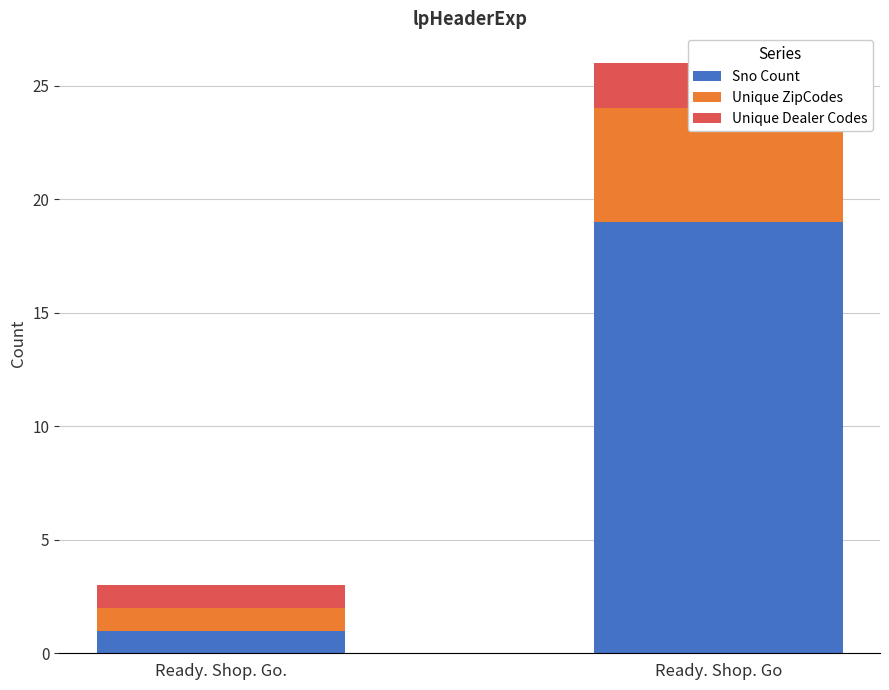

At which category is the sum across all series the highest?

Ready. Shop. Go